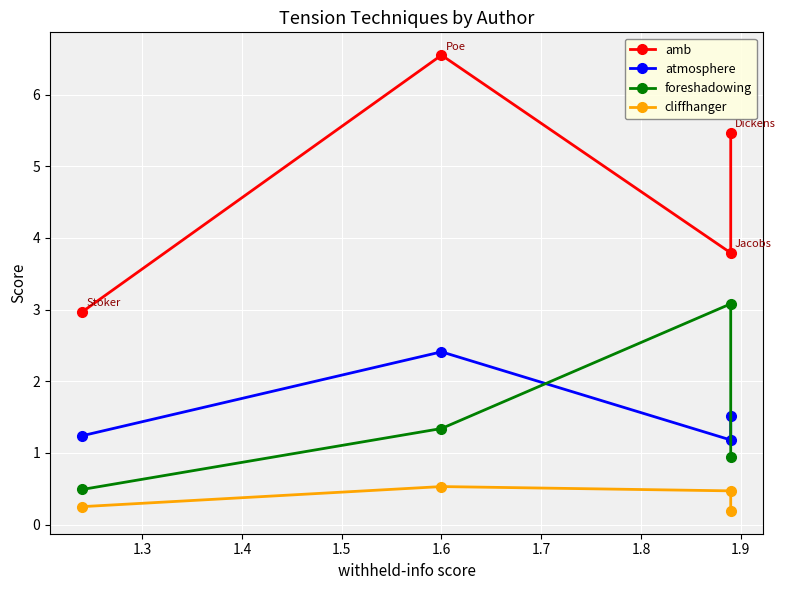

True or false: cliffhanger has a value of 0.6 at 1.3.

False